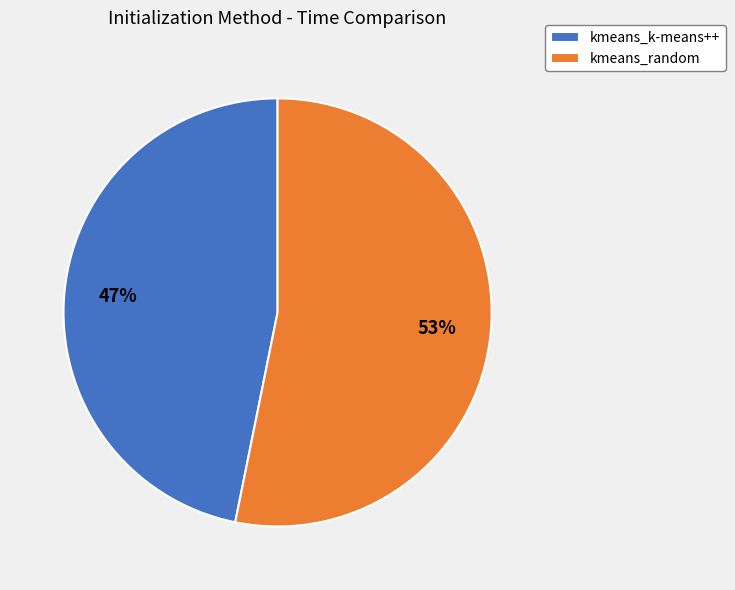

What is the ratio of the value at kmeans_k-means++ to the value at kmeans_random?

0.9